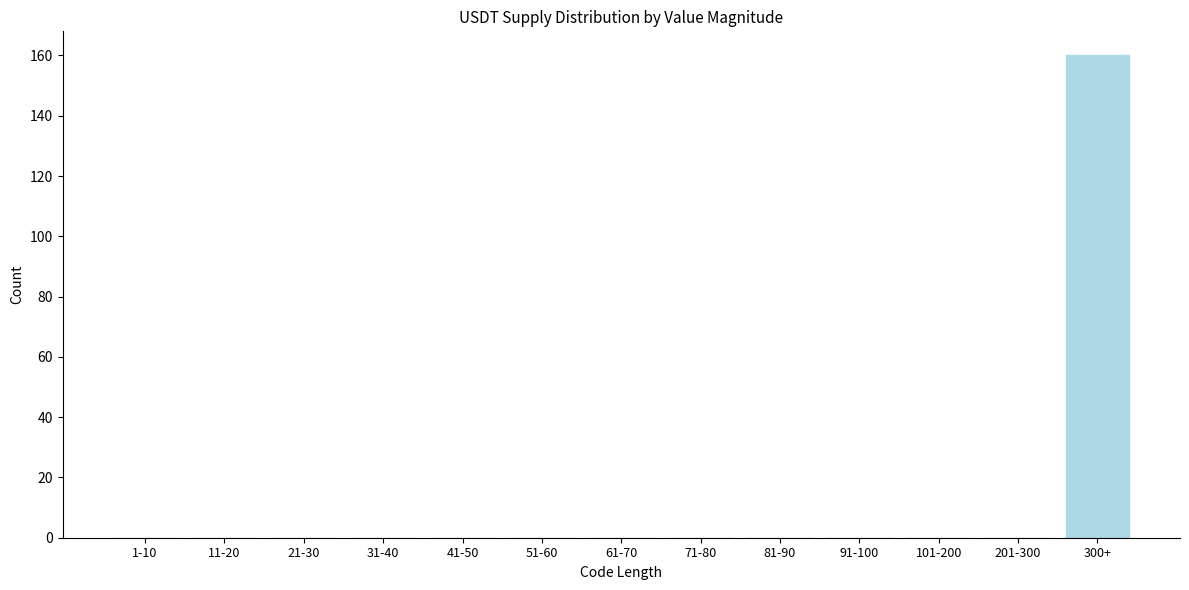

Reading right to left, extract all data points from this chart.

300+=160	201-300=0	101-200=0	91-100=0	81-90=0	71-80=0	61-70=0	51-60=0	41-50=0	31-40=0	21-30=0	11-20=0	1-10=0